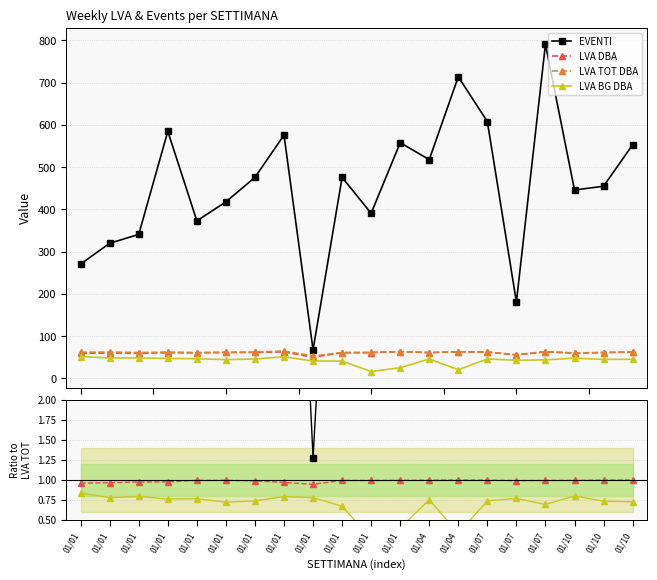

How many categories are shown in the chart?

20